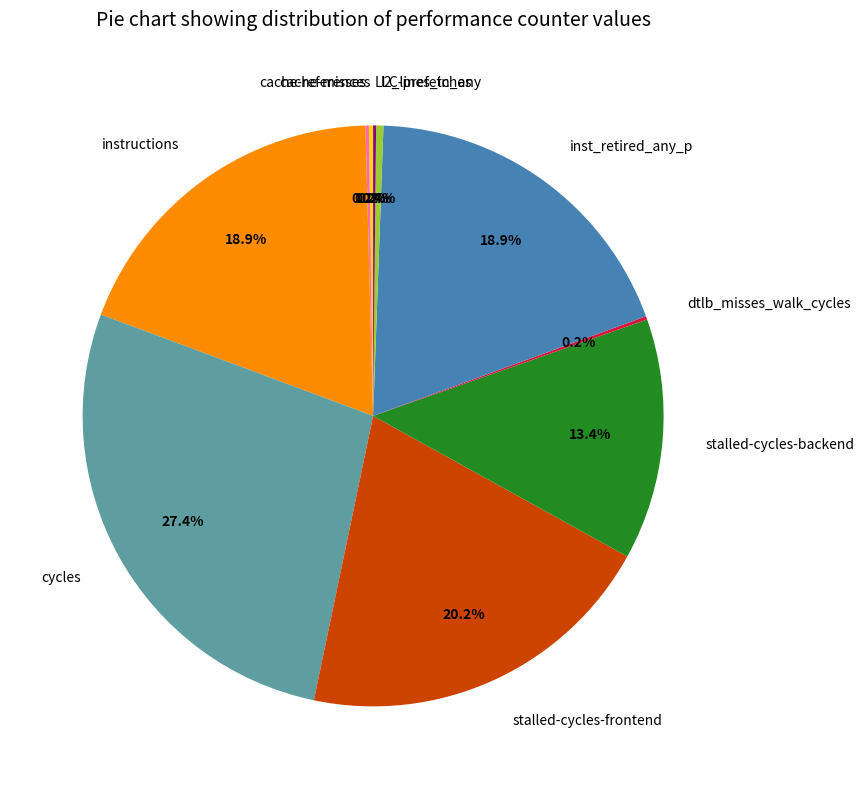

Which slice is the largest?

cycles